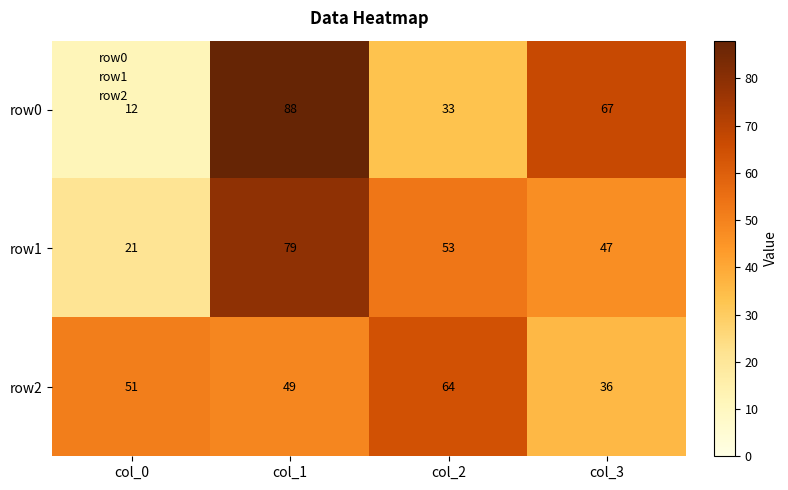

At which category does the chart reach its minimum across all series?

col_0